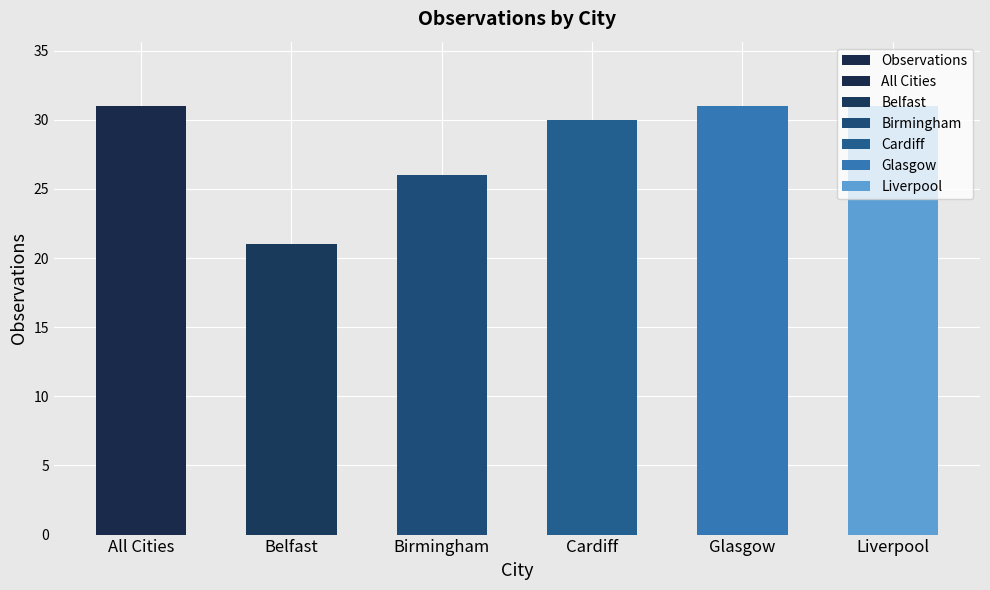

Does the chart contain stacked bars?

No